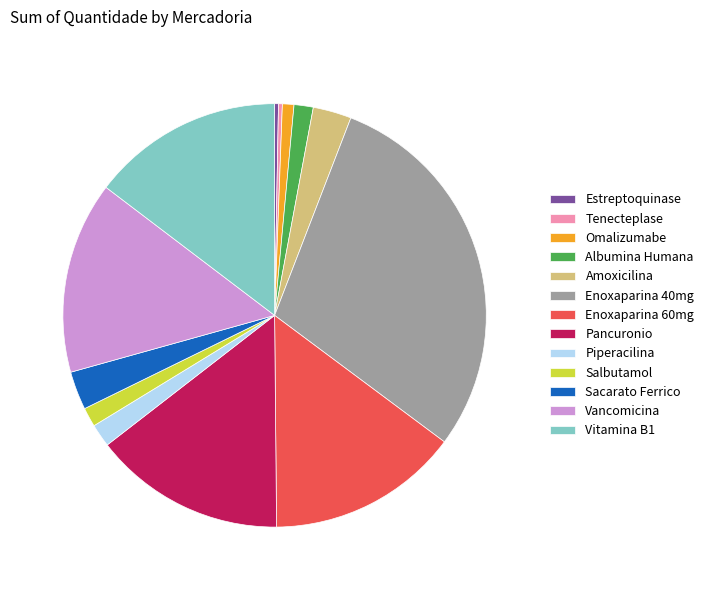

The Salbutamol slice represents 1% of the pie. True or false?

True